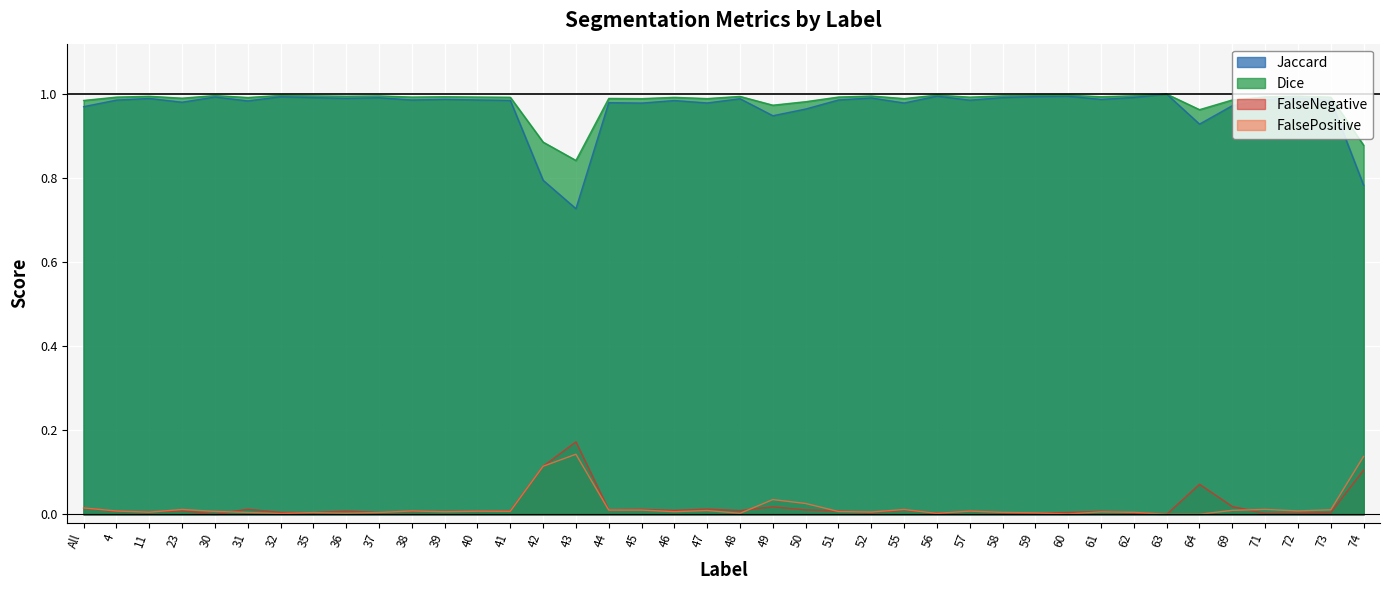

Is it true that Jaccard equals 1.5 at 58?

False